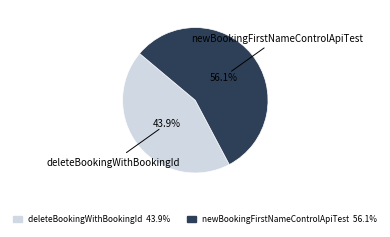

Which slice represents more than half of the pie?

newBookingFirstNameControlApiTest